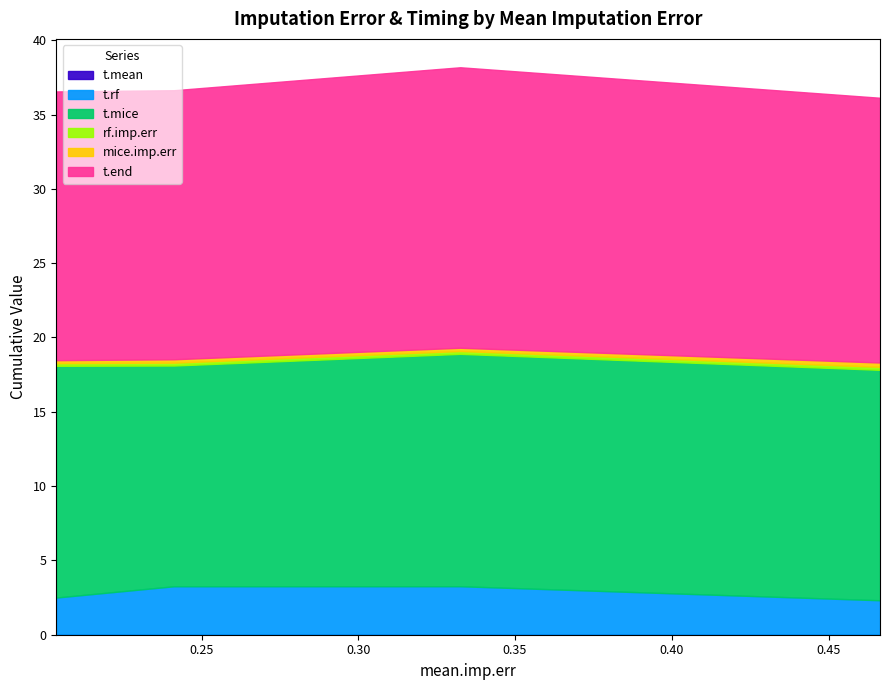

Reading right to left, what are all the values shown in this chart?

mice.imp.err: 0.3	0.2	0.2	0.2
rf.imp.err: 0.2	0.2	0.2	0.2
t.mean: 0.0	0.0	0.0	0.0
t.mice: 15.5	15.6	14.9	15.6
t.rf: 2.3	3.2	3.2	2.5
t.end: 17.8	18.9	18.1	18.1